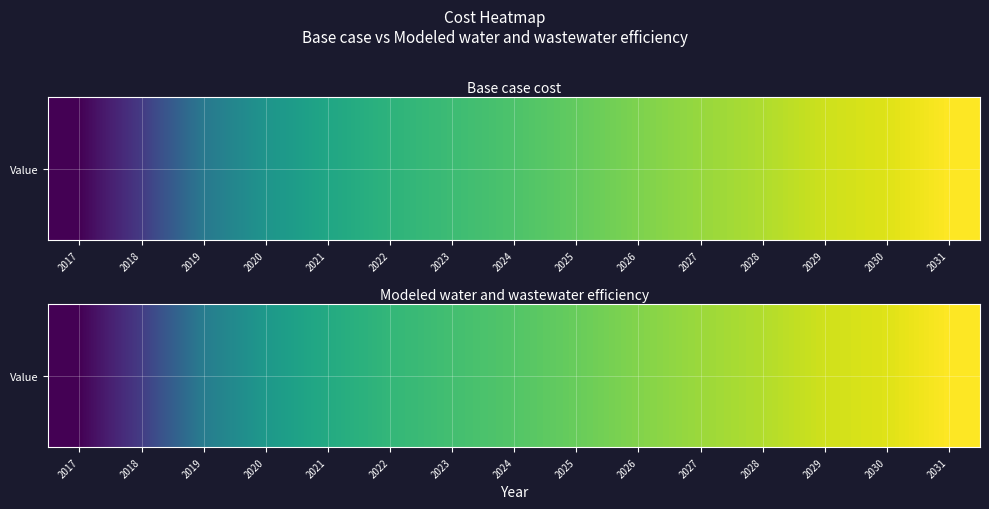

Reading left to right, transcribe all the data shown in this chart.

2017=45645.4	2018=48597.7	2019=52717.2	2020=54689.8	2021=55946.7	2022=56844.1	2023=57471.2	2024=58012.9	2025=58648.0	2026=59377.7	2027=60017.9	2028=60568.8	2029=61317.2	2030=61705.1	2031=62537.1